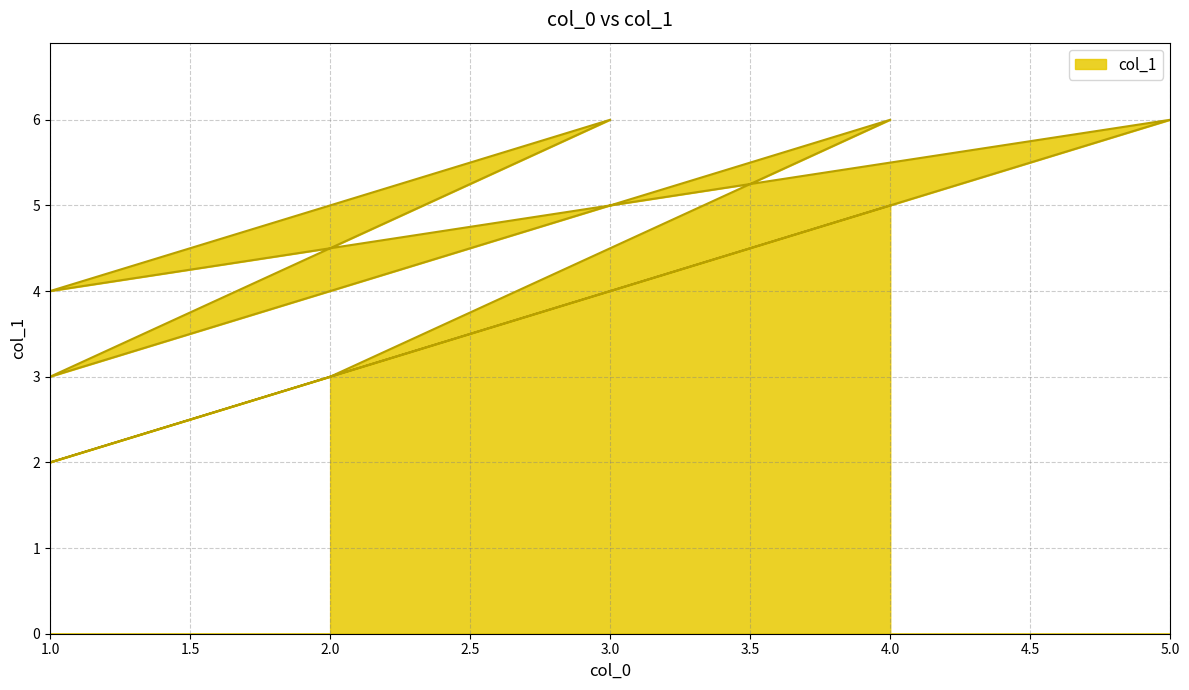

Where does the data first go above 5?

4